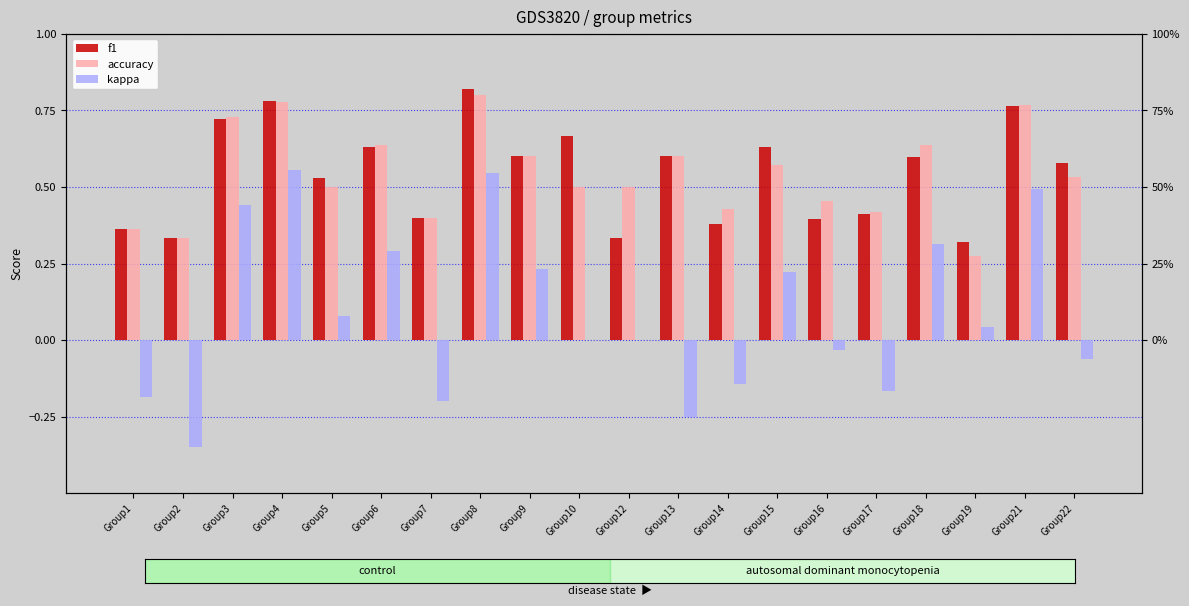

Does the chart contain any negative values?

Yes